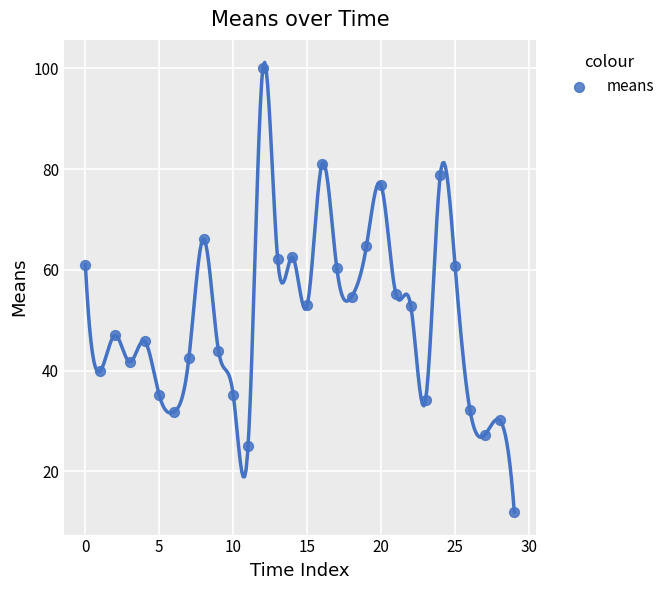

What is the range of Y values (max minus min)?

88.1